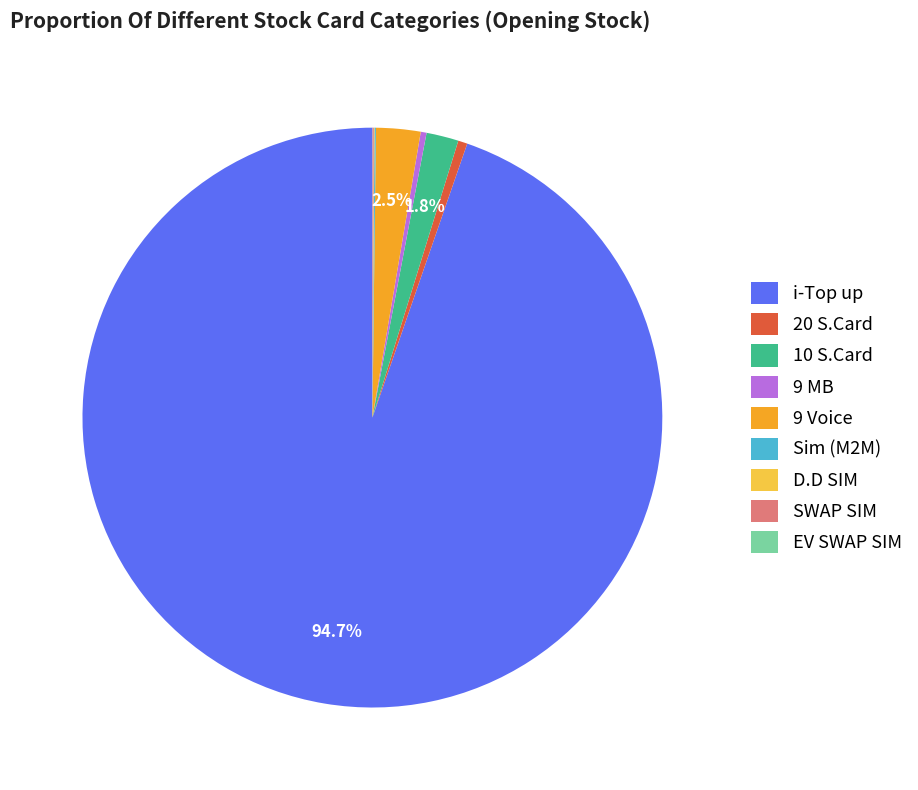

Which slice represents more than half of the pie?

i-Top up